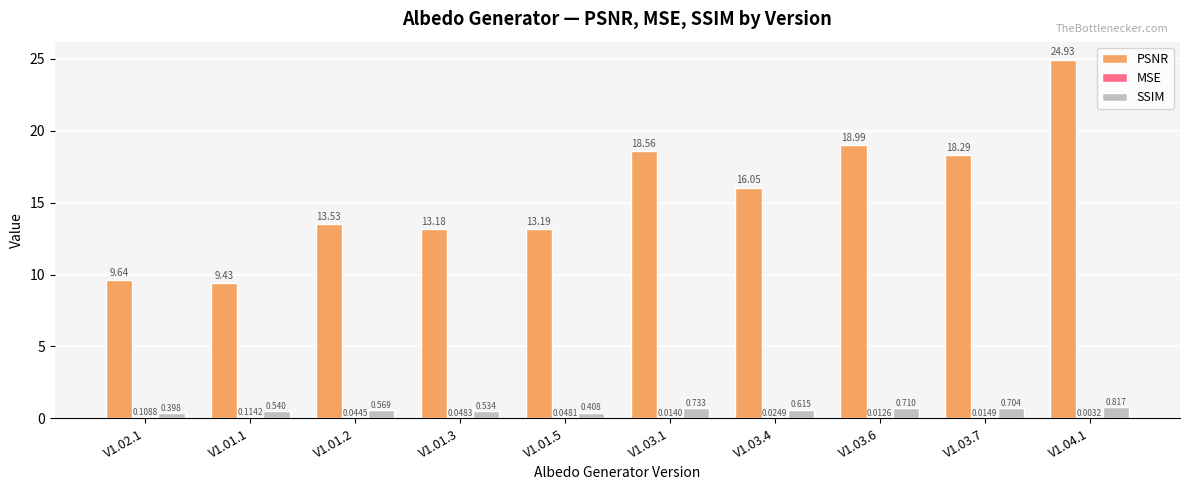

Is the value of SSIM at V1.01.5 greater than the value of PSNR at V1.01.1?

No